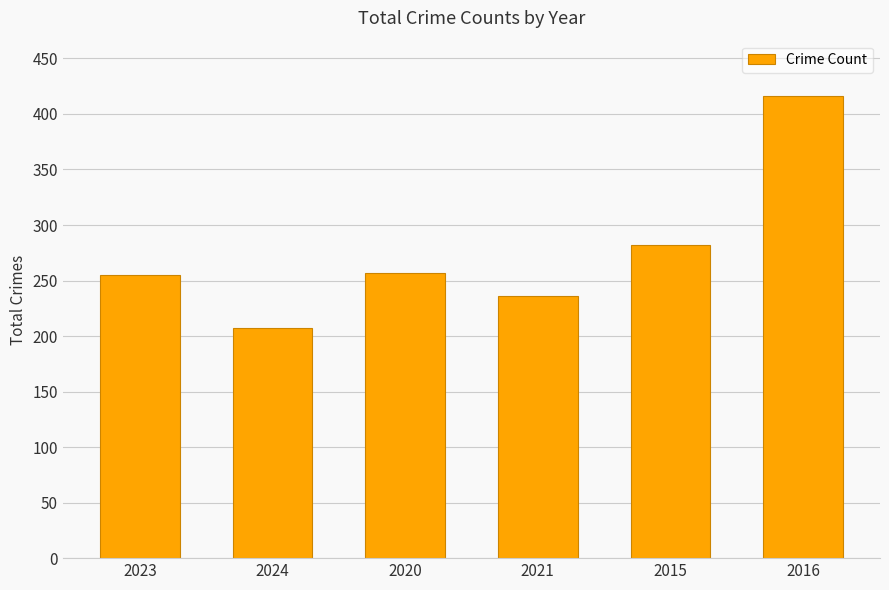

Where is the data nearest to the value 311?

2015